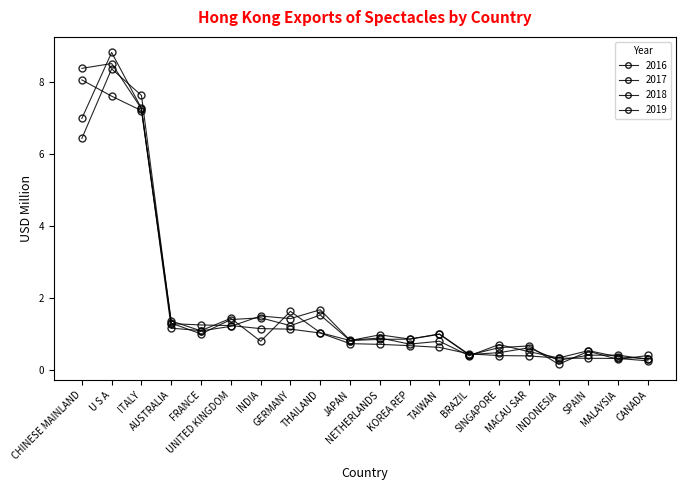

How many series are shown in this chart?

4